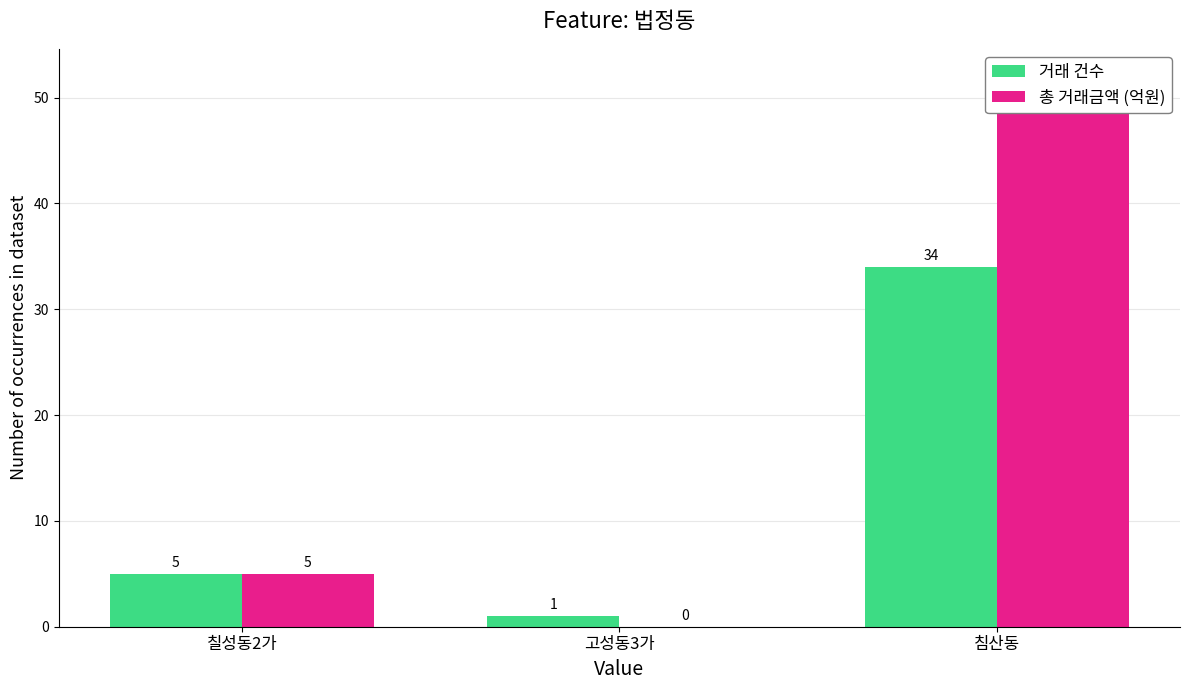

At which label does 총 거래금액 (억원) reach its peak?

침산동